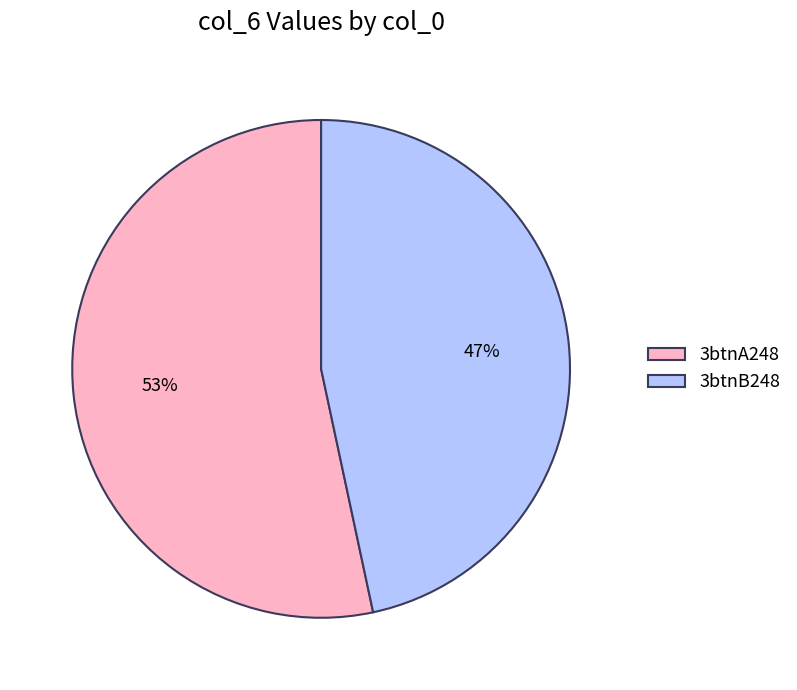

To the nearest percent, what portion does 3btnA248 represent?

53%